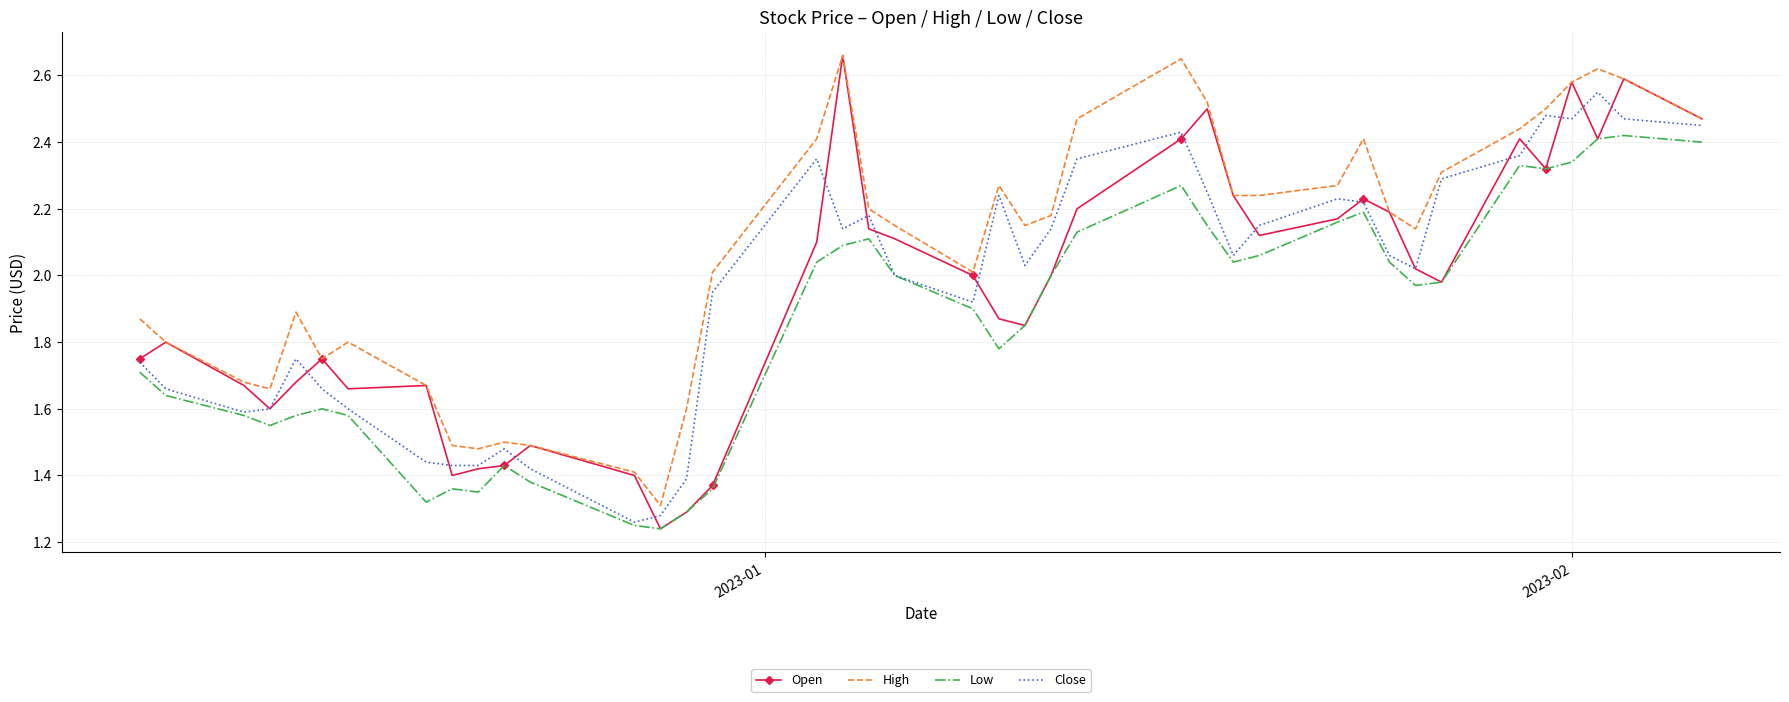

What is the sum of all Close values?

78.5